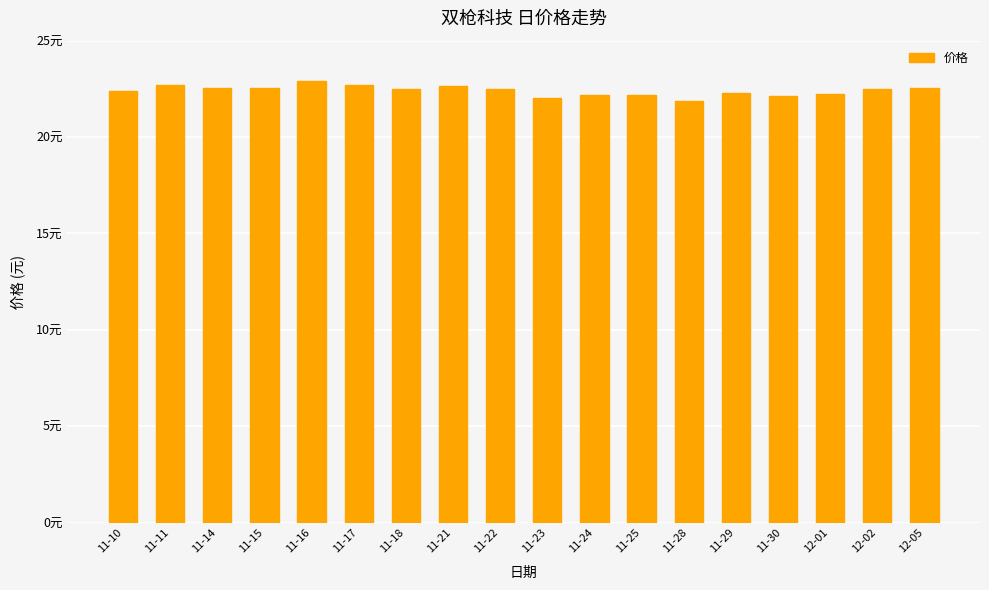

Where is the data nearest to the value 22?

11-23